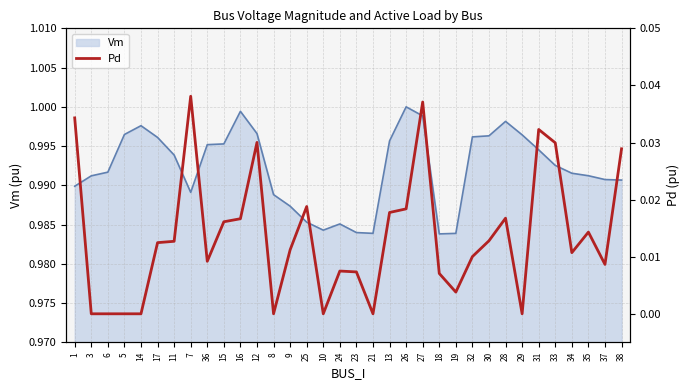

Between 28 and 37, which is larger?

28